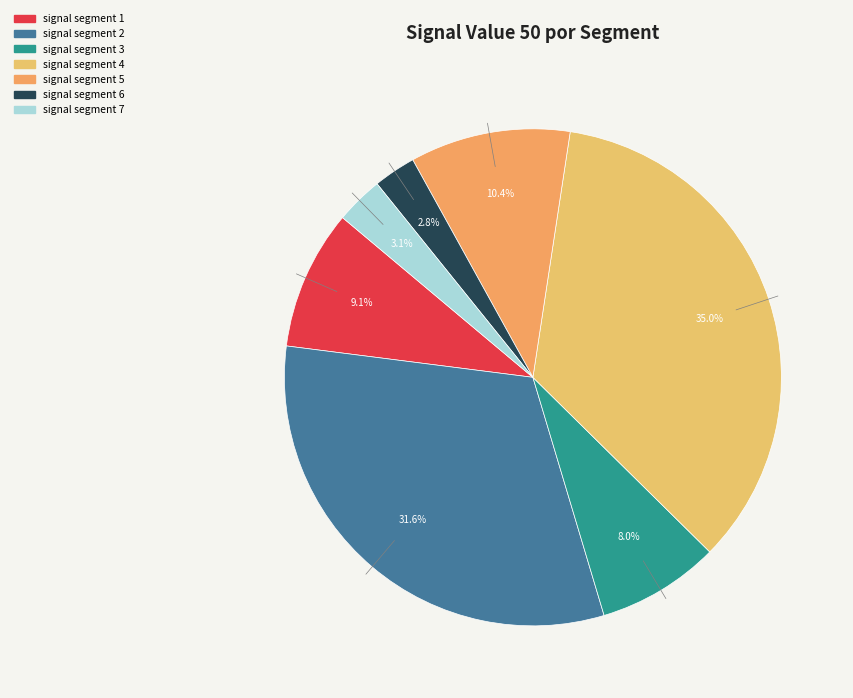

What is the largest slice in the pie chart?

signal segment 4